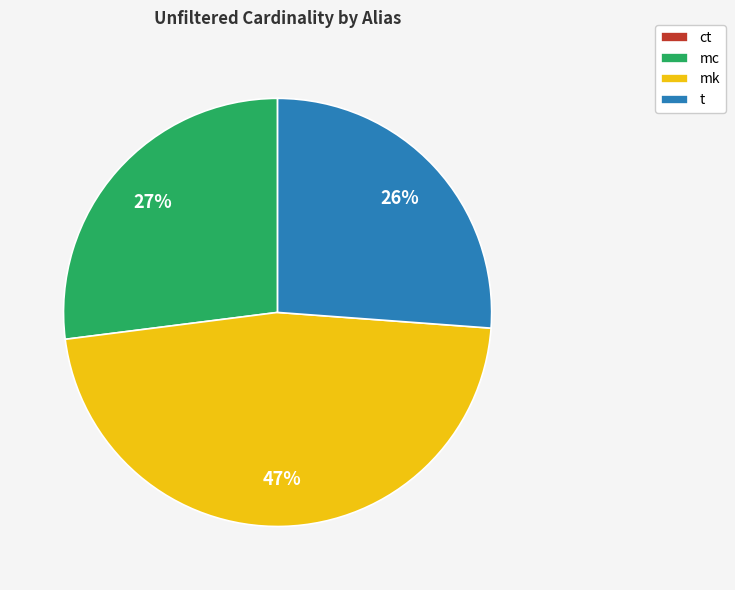

True or false: mk accounts for 47% of the total.

True